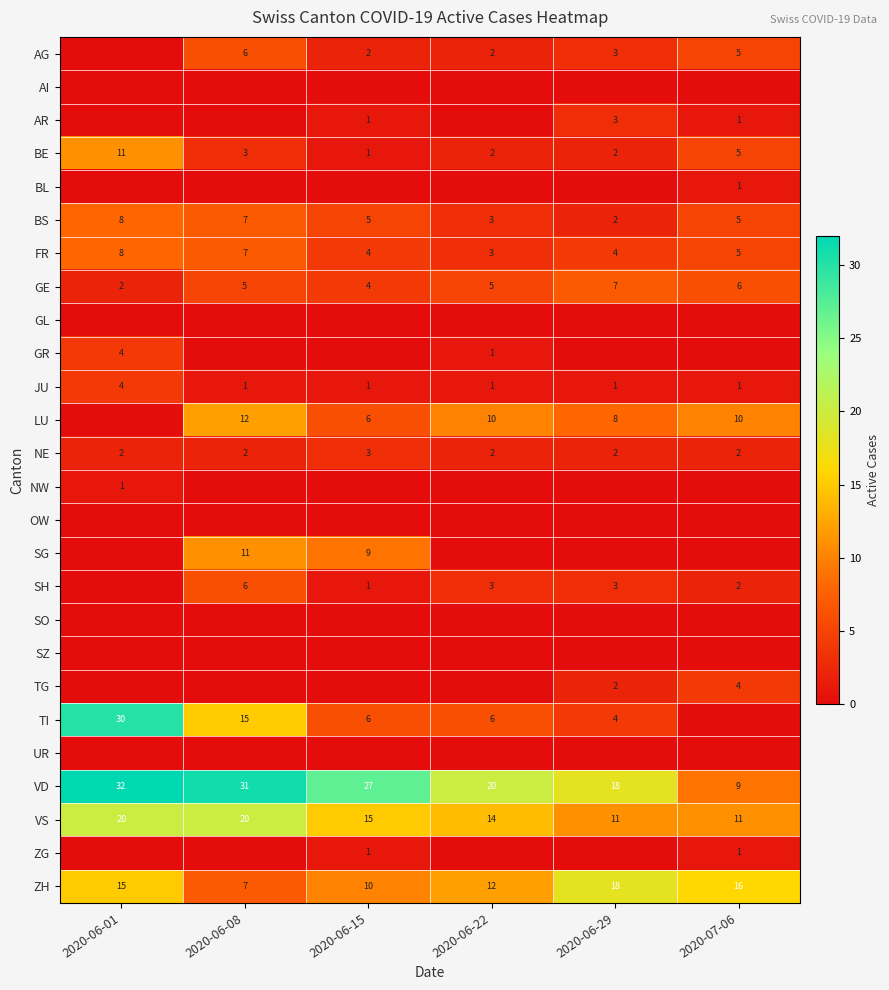

What is the sum of the SH values at 2020-06-29 and 2020-06-22?

6